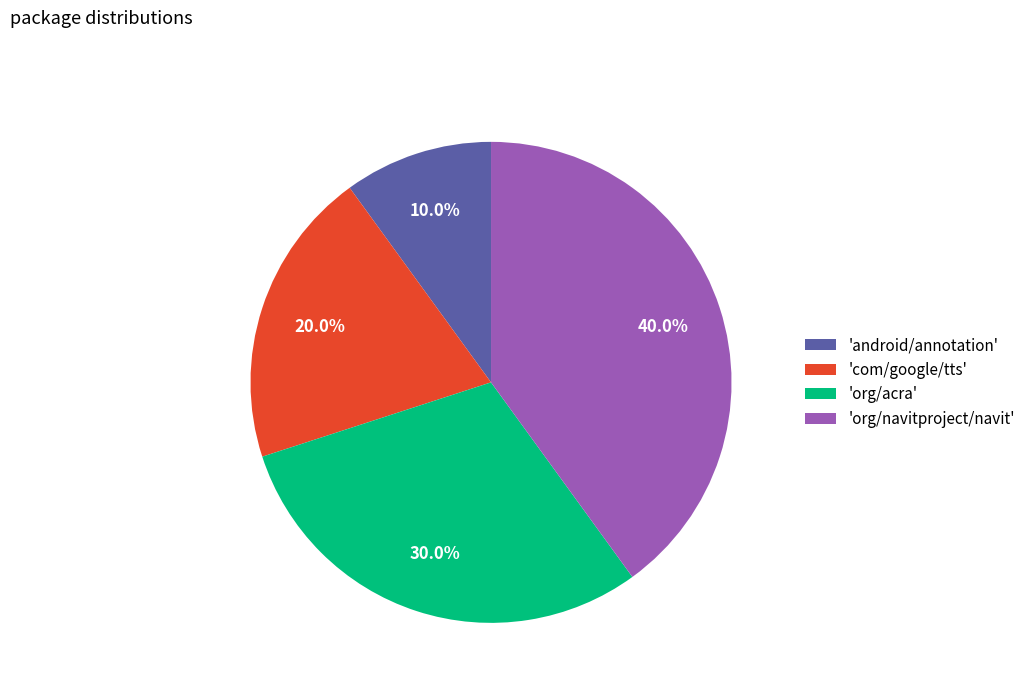

To the nearest percent, what is the average slice percentage?

25%